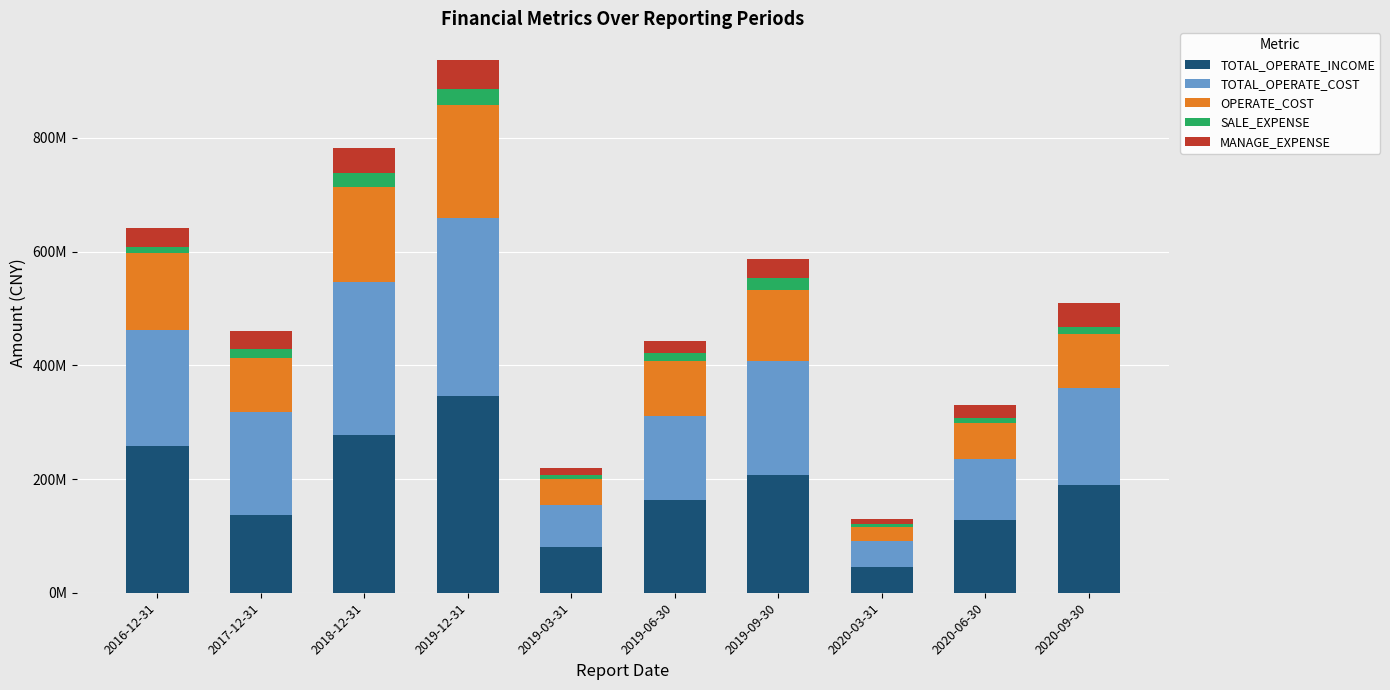

What are all the series names shown in the legend?

TOTAL_OPERATE_INCOME, TOTAL_OPERATE_COST, OPERATE_COST, SALE_EXPENSE, MANAGE_EXPENSE